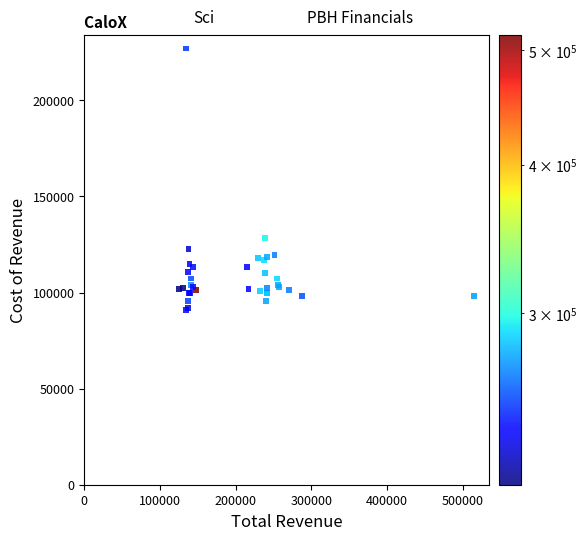

What Y value in the scatter plot is closest to 159050?

128300